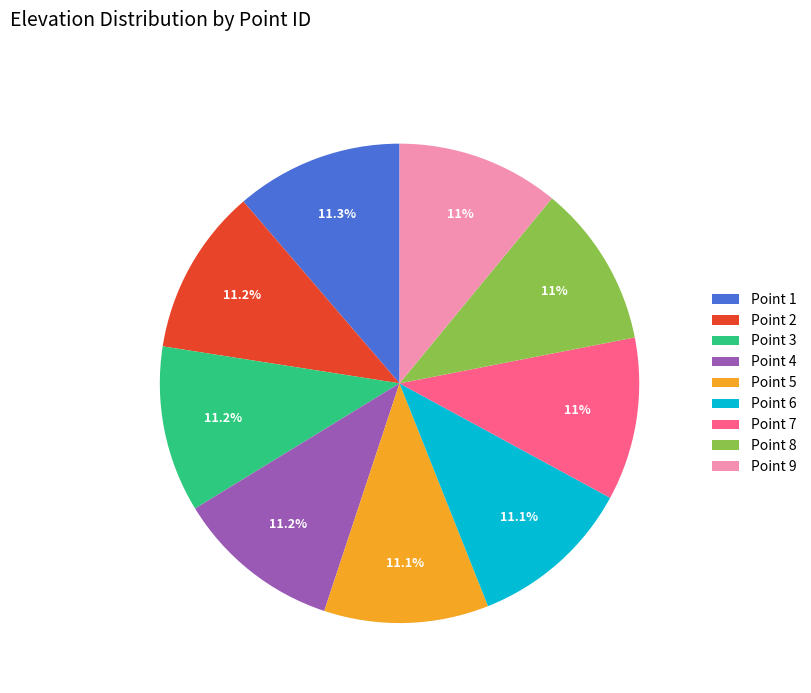

Is Point 1 the majority of the pie?

No